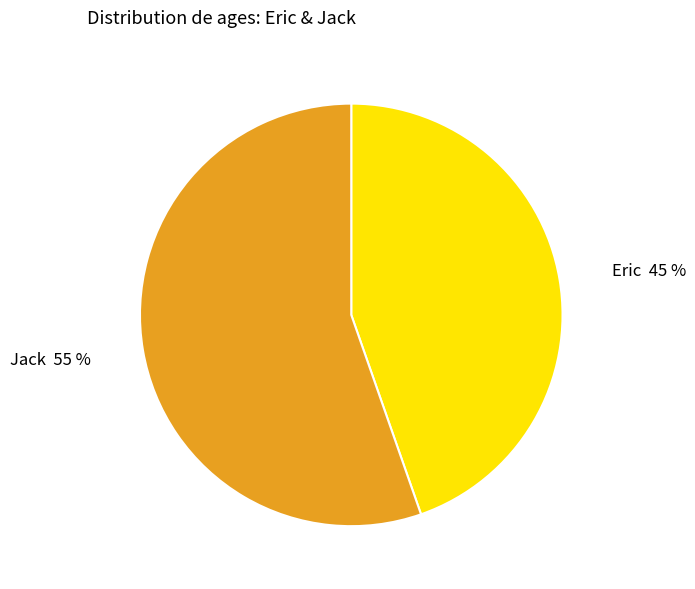

Between Eric and Jack, which is larger?

Jack